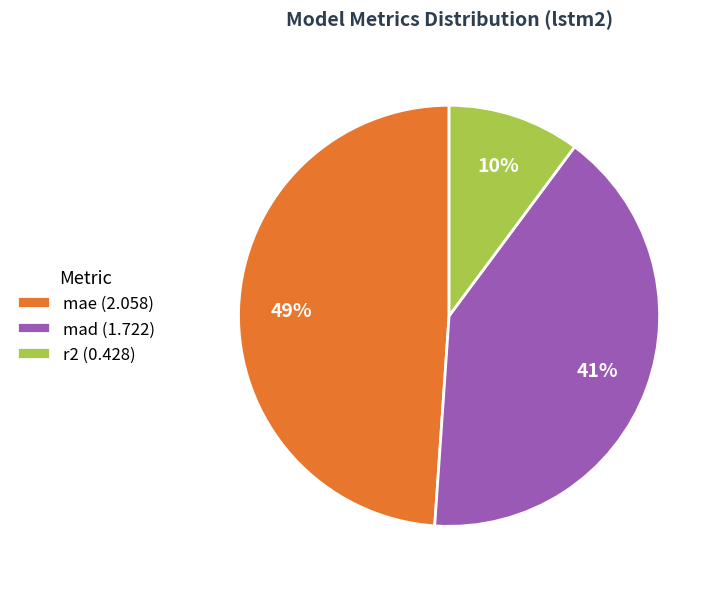

How many slices are in this pie chart?

3